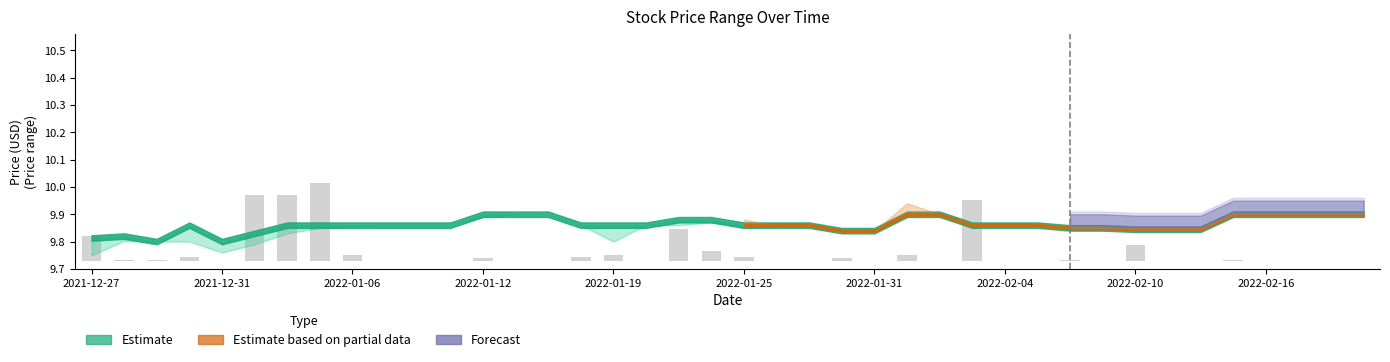

The chart shows a value of 0.0 at 13. True or false?

False